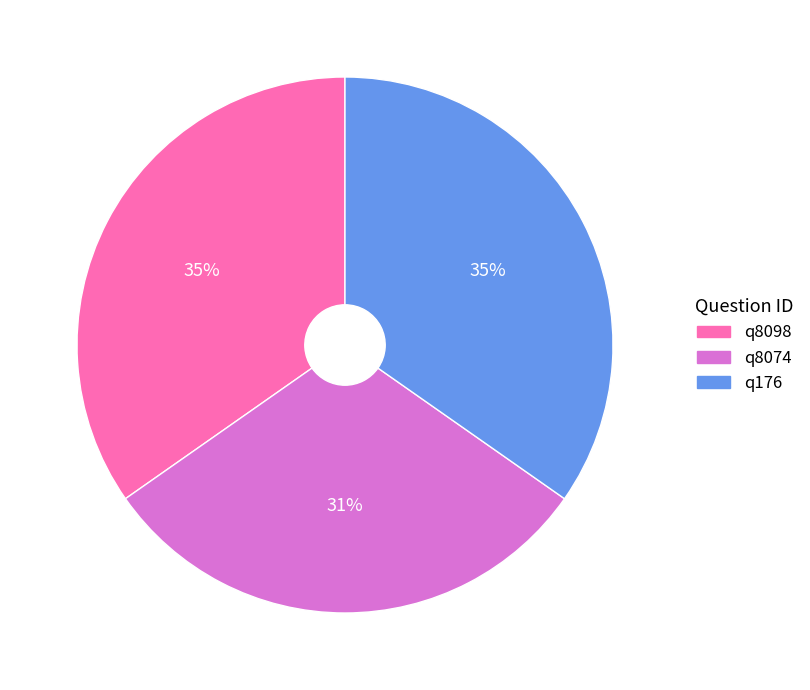

Between q176 and q8074, which is larger?

q176